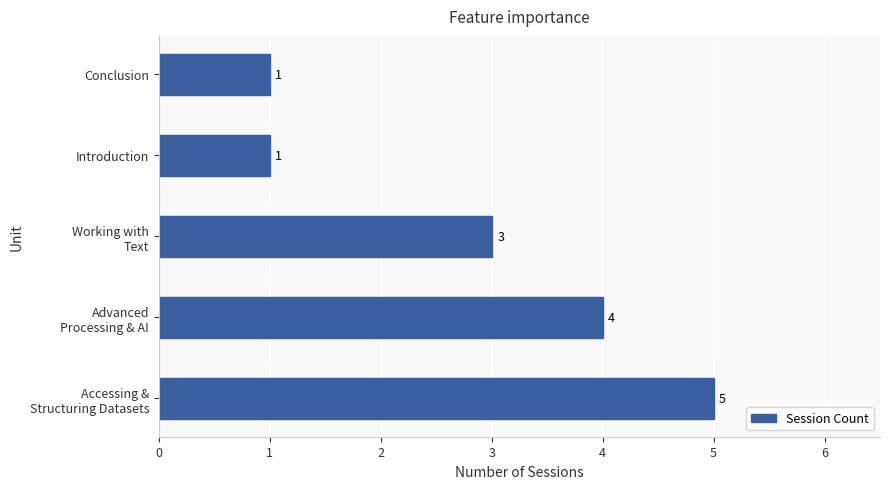

Approximately how many times larger is the value at Conclusion compared to Introduction?

1.0